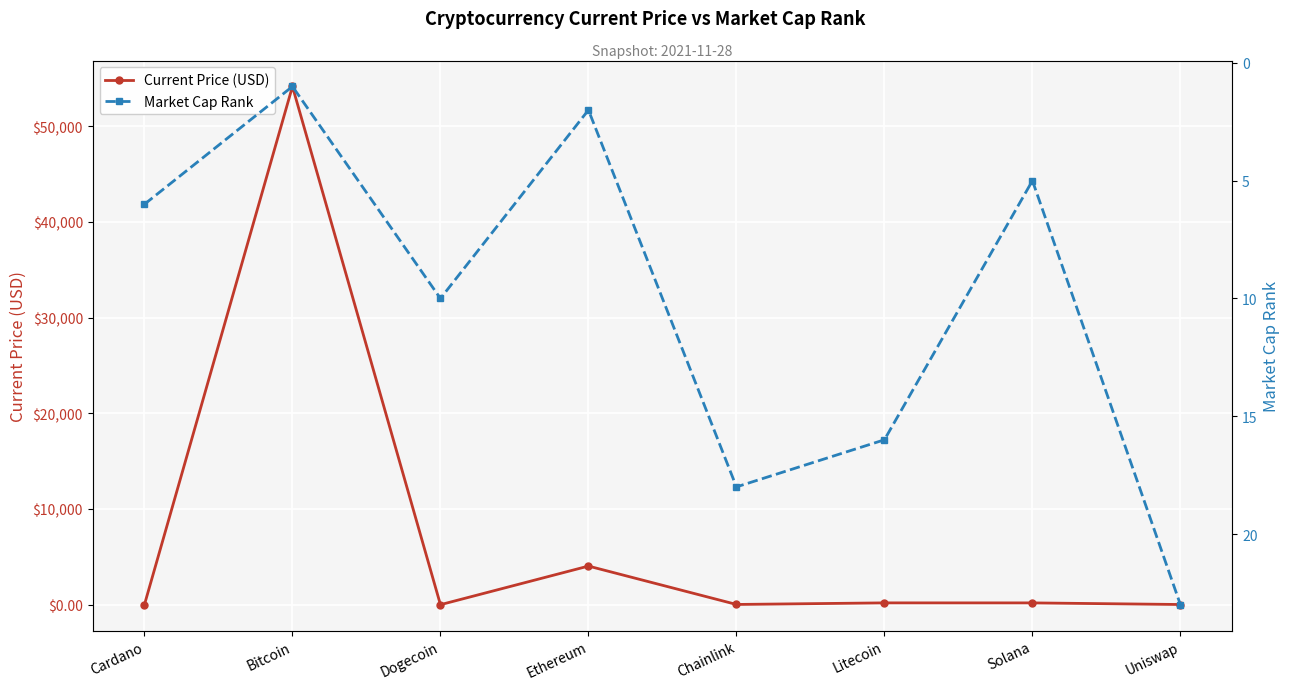

What is the sum of the Market Cap Rank values at Litecoin and Ethereum?

18.0